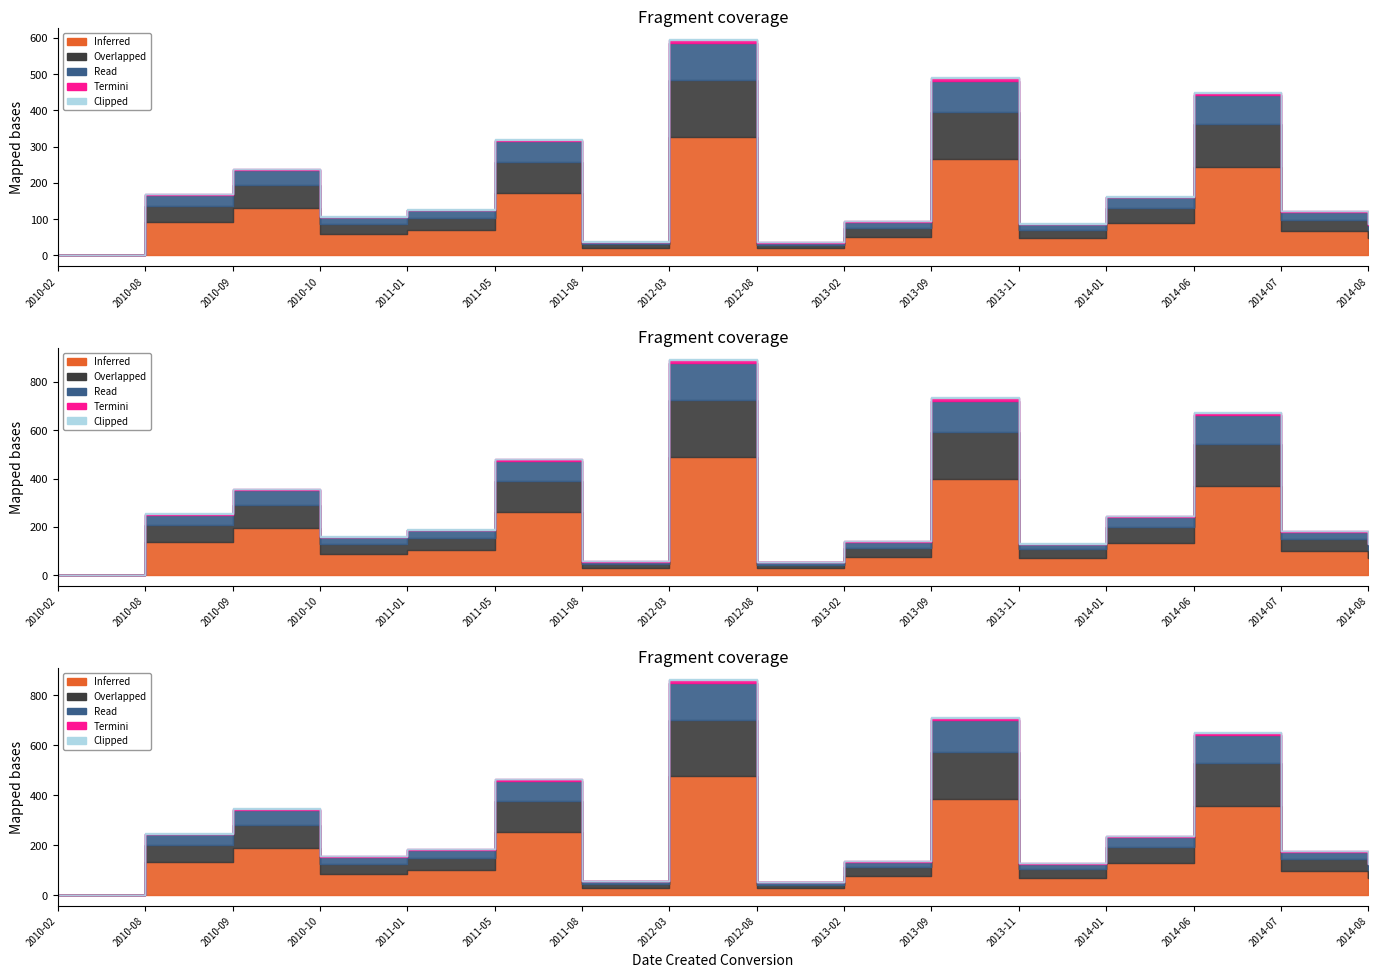

Reading right to left, extract all data points from this chart.

Inferred: 47.3	66.8	245.1	89.3	48.1	266.1	51.7	19.9	327.6	21.0	173.6	69.3	59.0	131.5	92.2	0.0
Overlapped: 22.9	32.1	118.6	42.8	23.2	130.1	24.8	9.5	155.3	10.2	85.4	33.2	28.1	62.3	45.5	0.0
Read: 15.2	21.3	78.5	28.3	15.4	86.1	16.4	6.3	102.8	6.8	56.5	22.0	18.6	41.2	30.1	0.0
Termini: 1.1	1.6	5.9	2.1	1.1	6.4	1.2	0.5	7.7	0.5	4.2	1.7	1.4	3.1	2.1	0.0
Clipped: 0.6	0.8	2.9	1.1	0.6	3.2	0.6	0.2	3.8	0.2	2.1	0.8	0.7	1.5	1.0	0.0